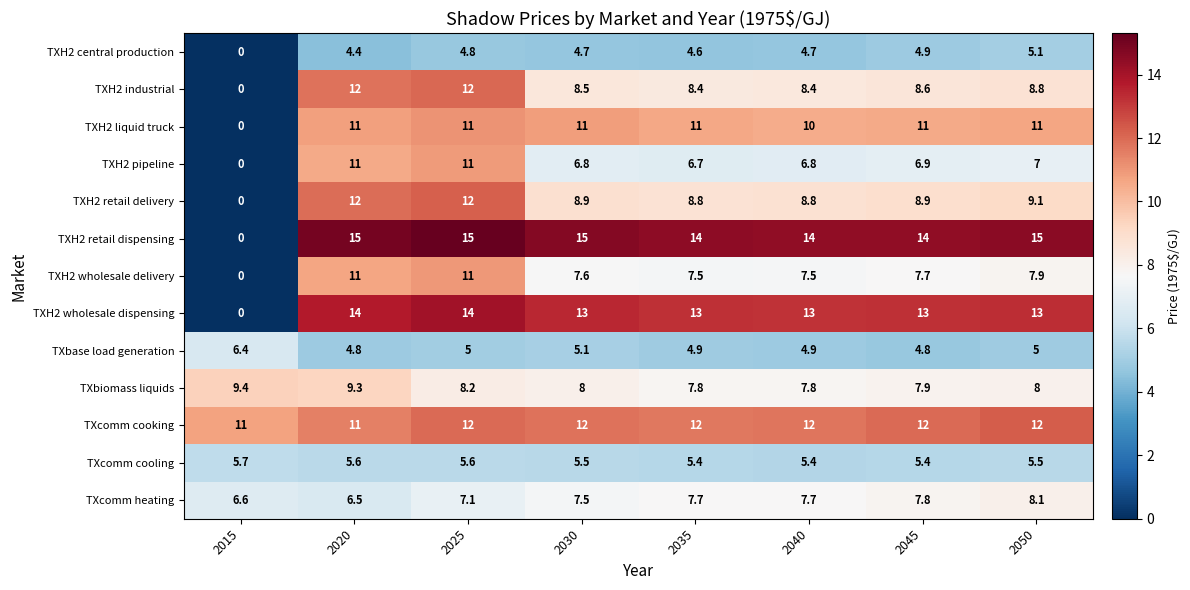

Which series has the largest range (max minus min)?

TXH2 retail dispensing